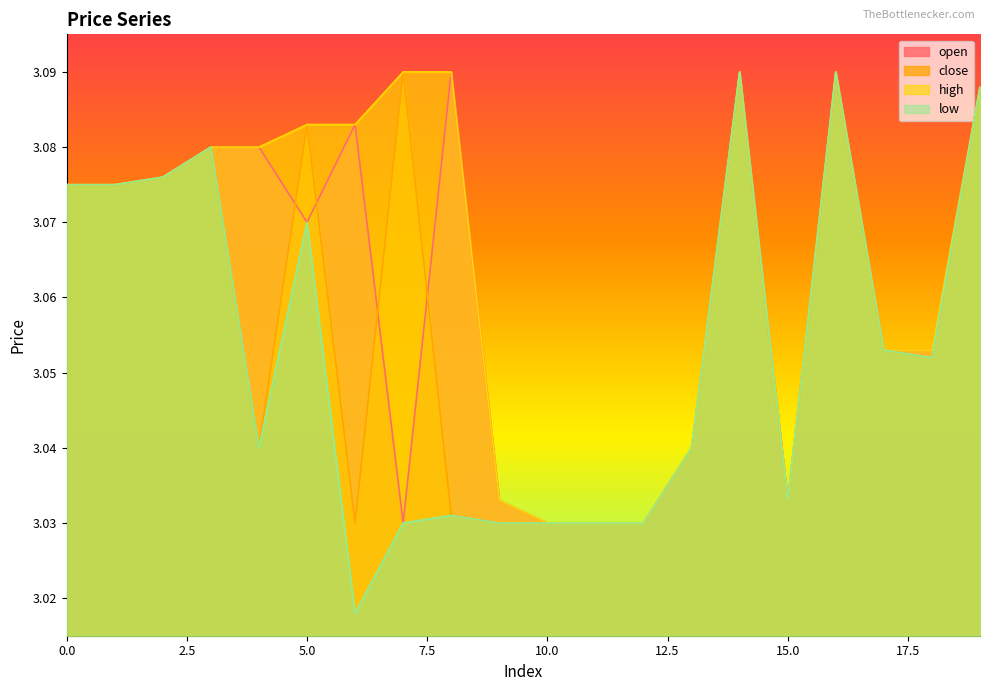

Which series has the largest total across all categories?

high